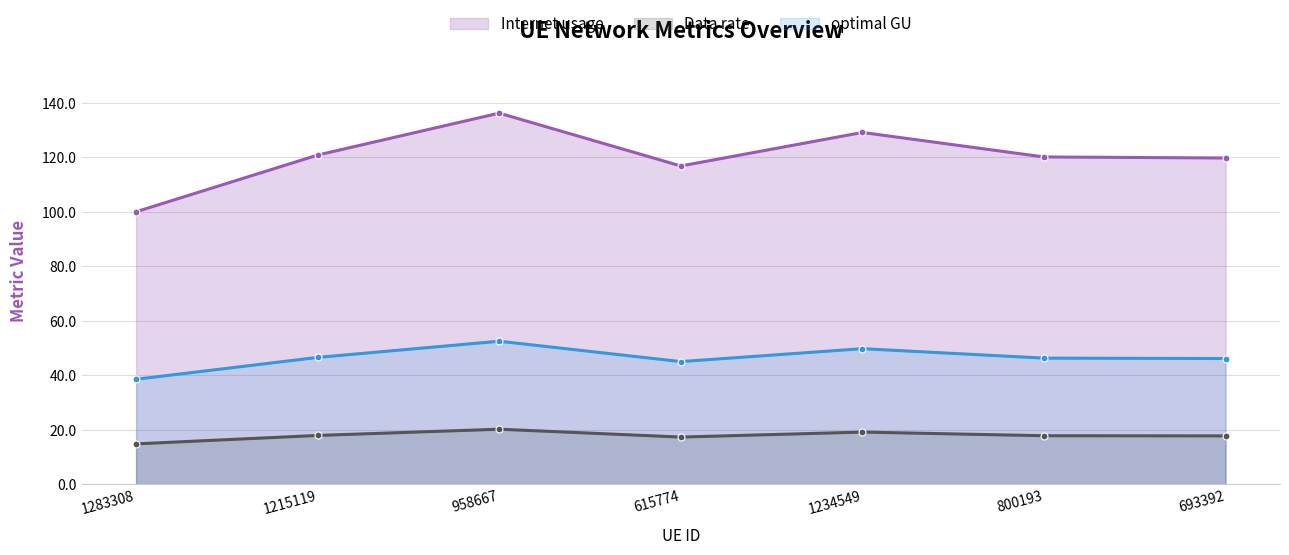

Which series has the largest total across all categories?

Internet usage